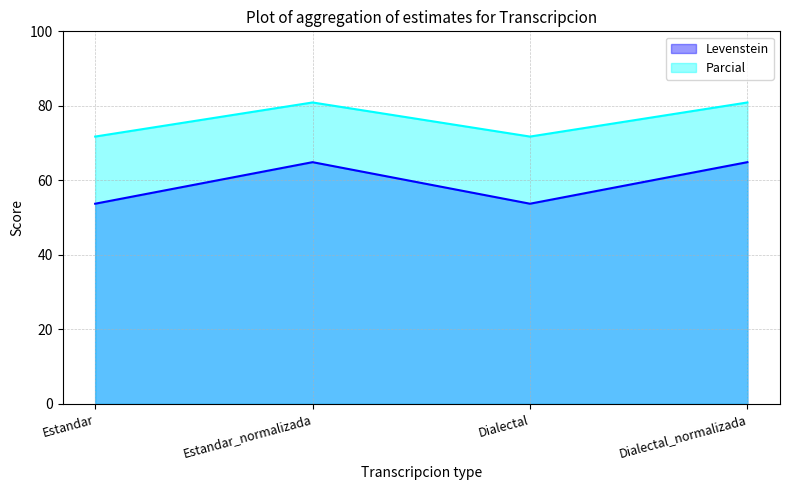

What position from the left is Estandar_normalizada?

2